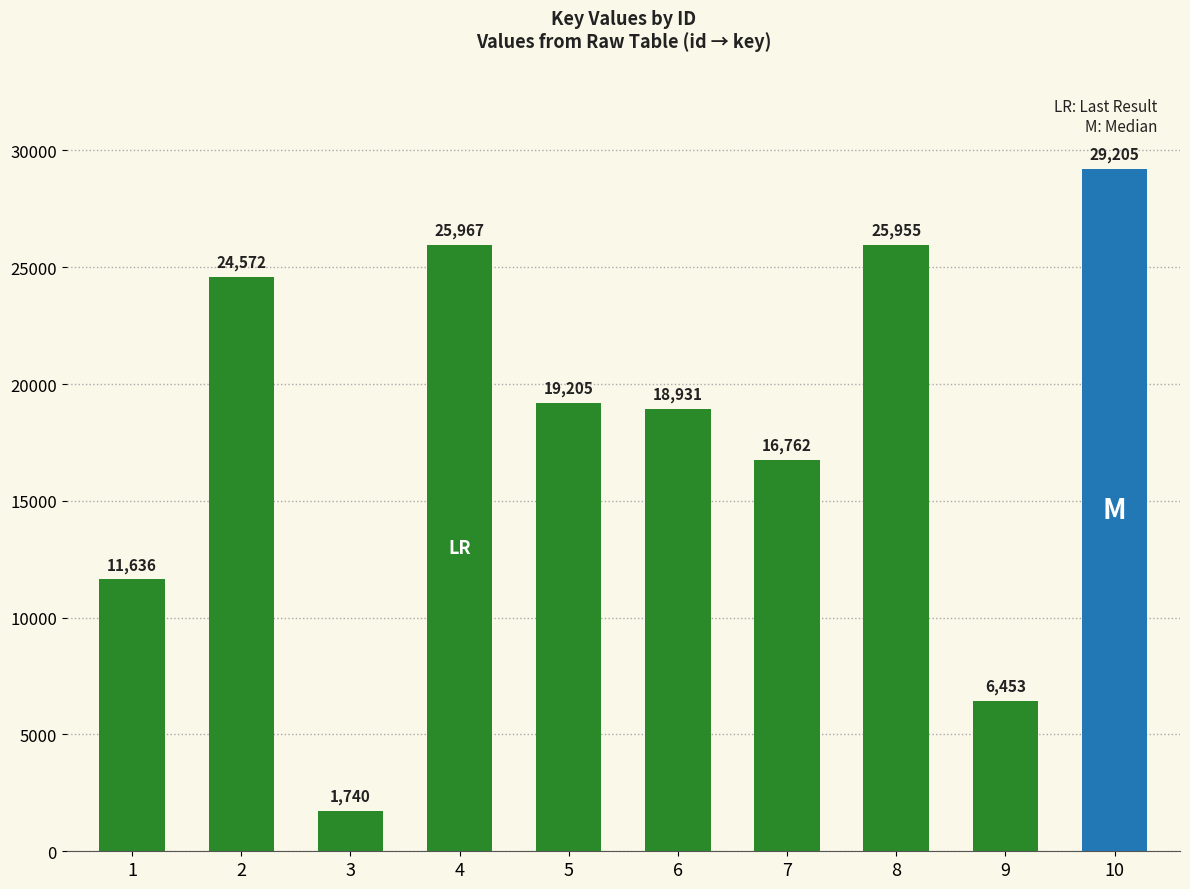

What is the difference between the maximum and minimum values?

27465